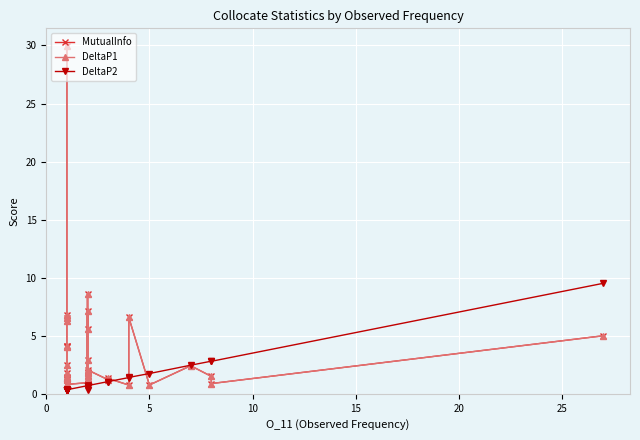

Count the number of categories in the chart.

40